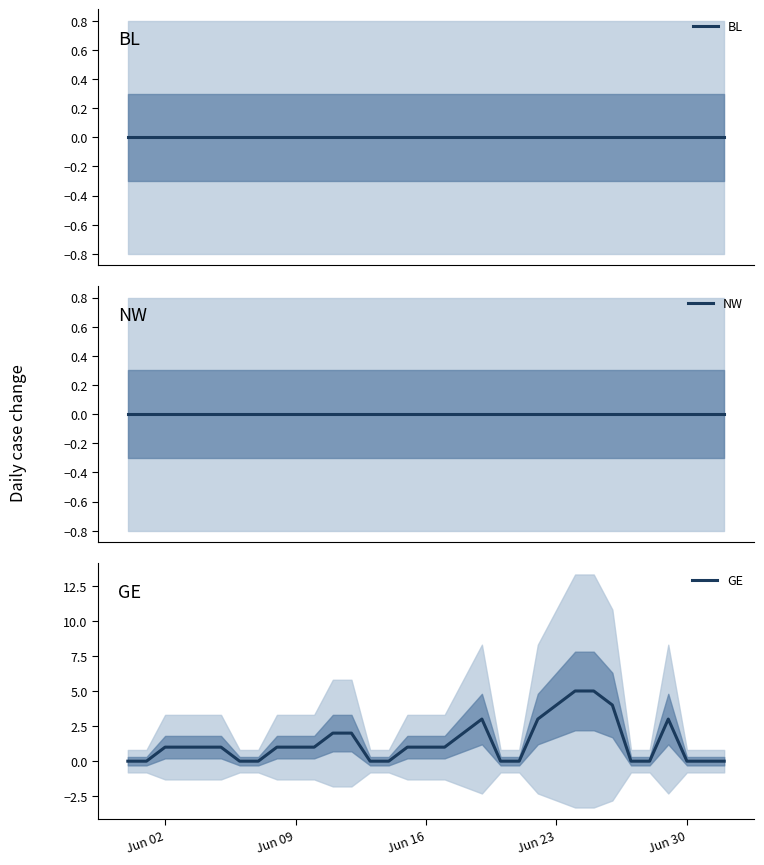

What is the difference between the maximum and minimum values in the GE series?

5